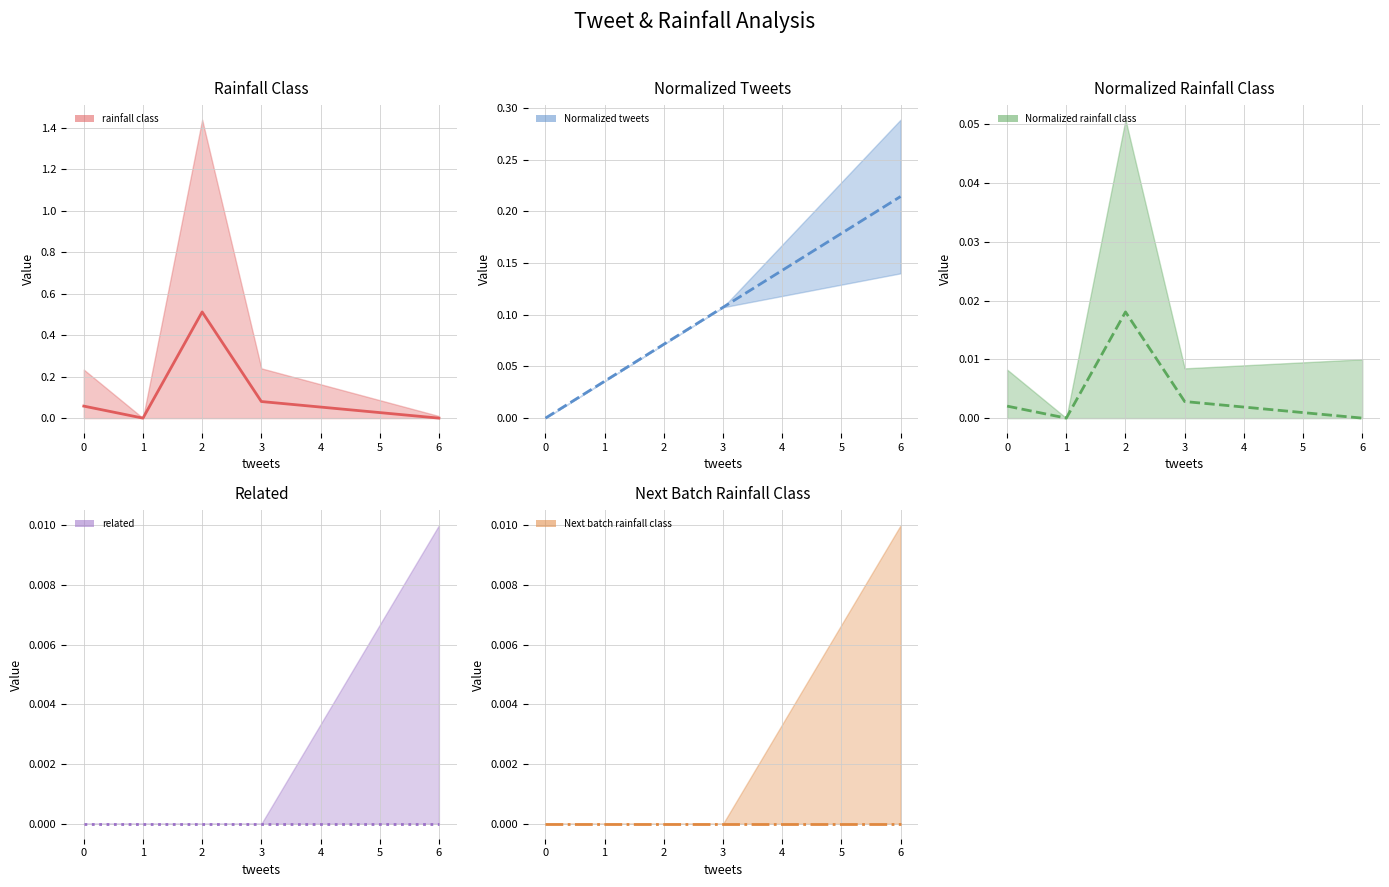

True or false: related mean and rainfall class mean intersect in this chart.

False